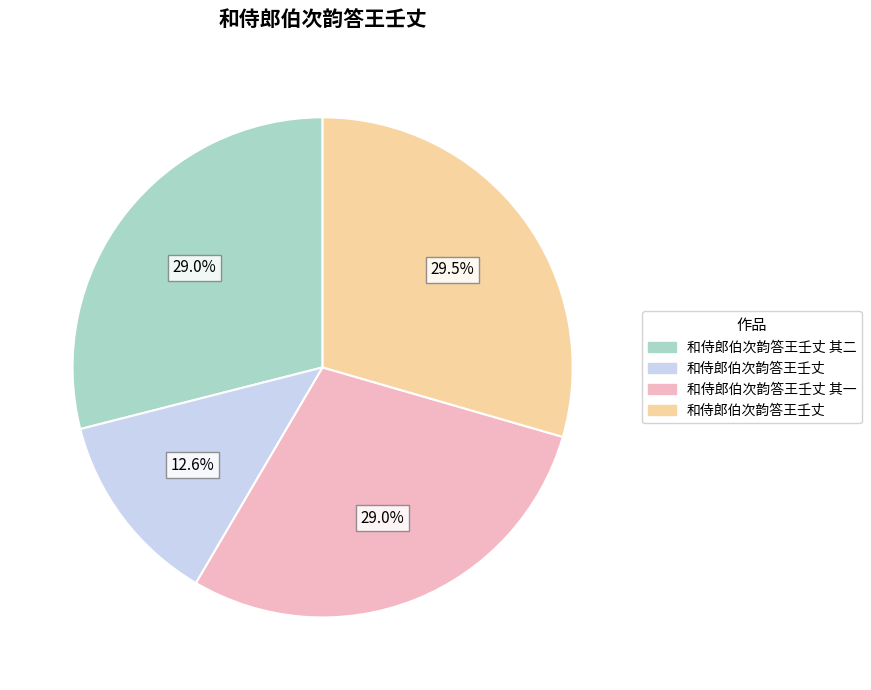

Is there a majority slice in this chart?

No